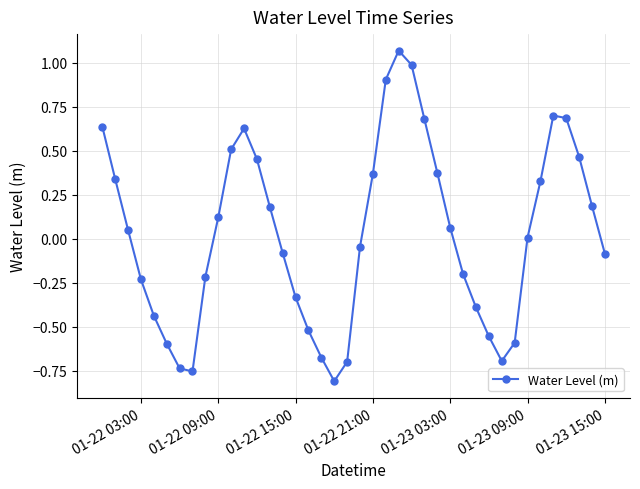

How many points are higher than both their immediate neighbors (excluding endpoints)?

3